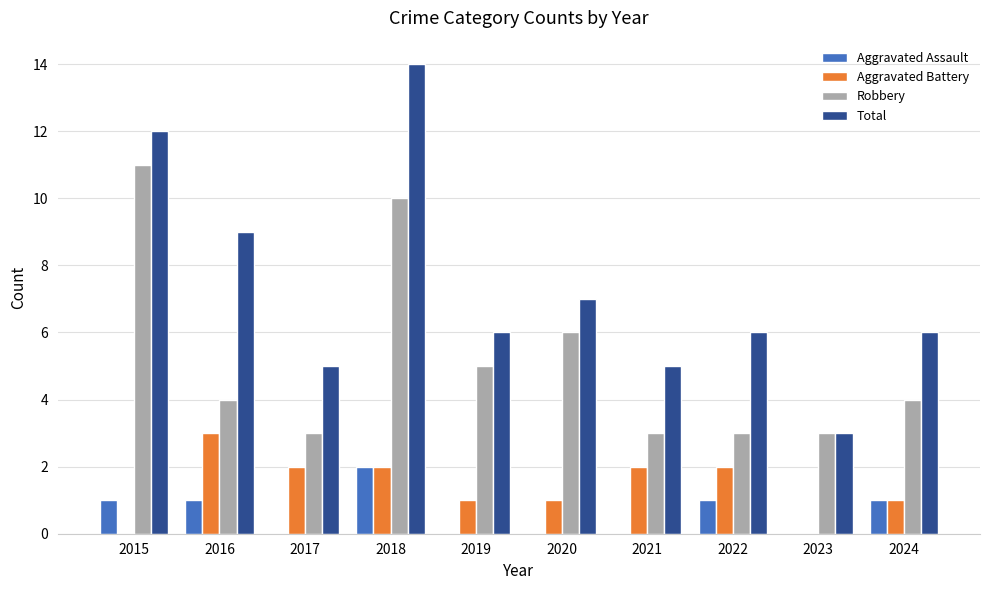

At which category is the sum across all series the highest?

2018